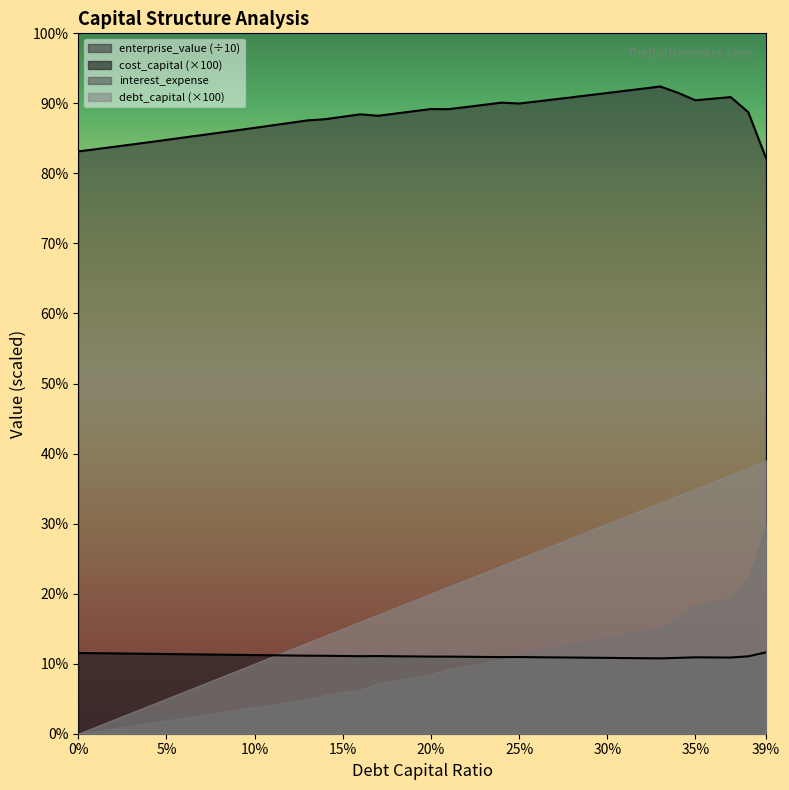

Rank the series by their maximum value, from highest to lowest.

enterprise_value (÷10), debt_capital (×100), interest_expense, cost_capital (×100)